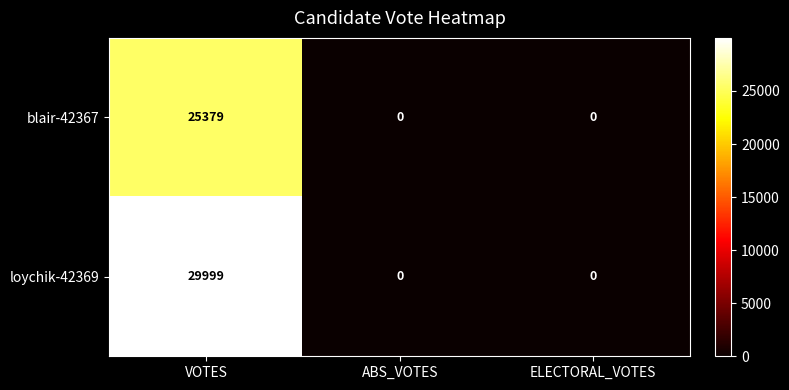

Which series changed the most between VOTES and ABS_VOTES?

loychik-42369